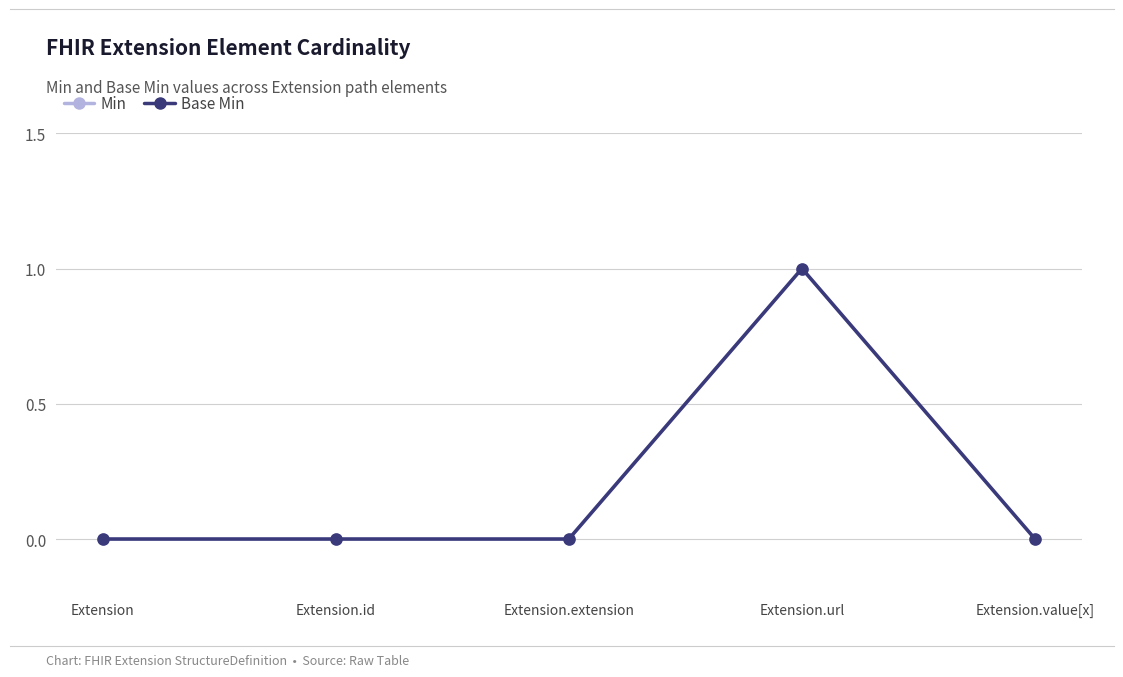

In Min, how many points are higher than both neighbors (excluding endpoints)?

1